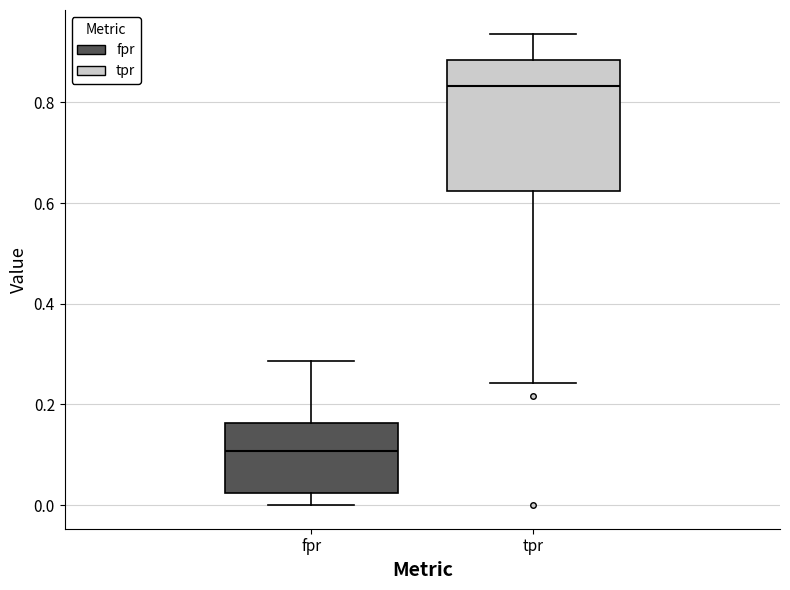

Which box has the highest median line?

tpr